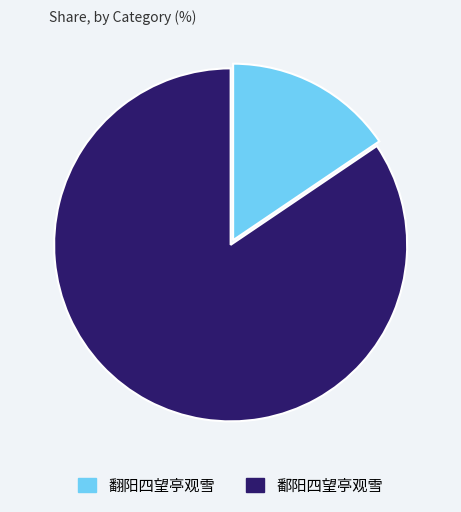

The 鄱阳四望亭观雪 slice represents 84% of the pie. True or false?

True